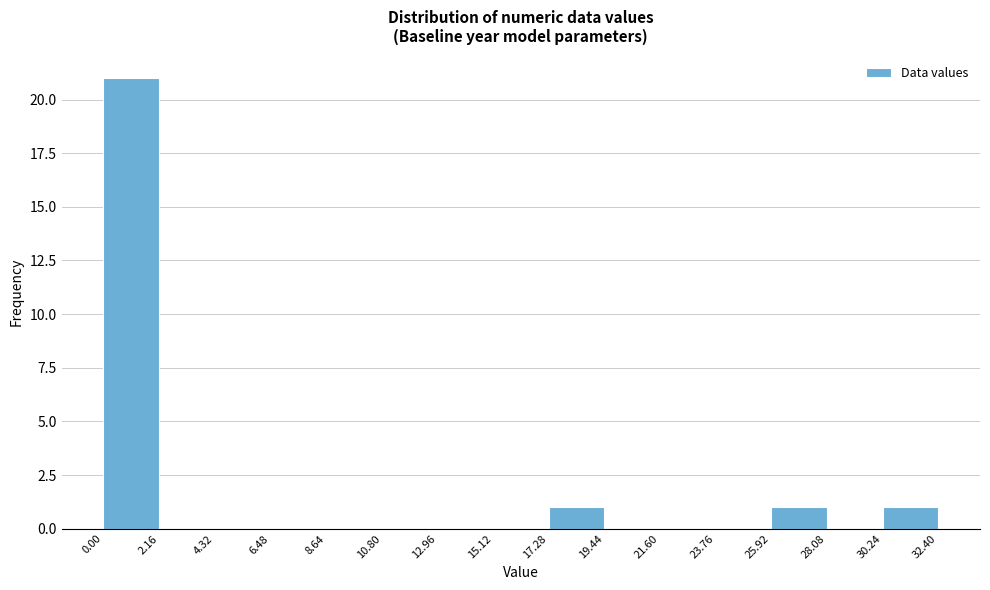

Which range on the x-axis has the tallest bar?

0.00 to 2.16